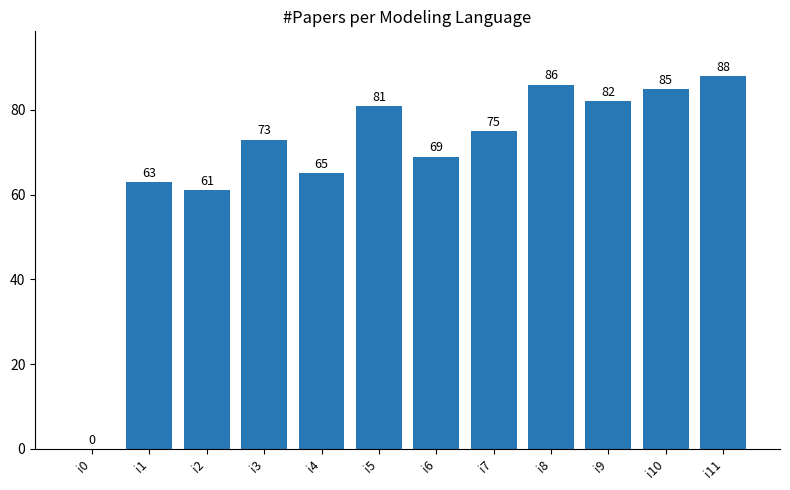

How many categories are shown in the chart?

12